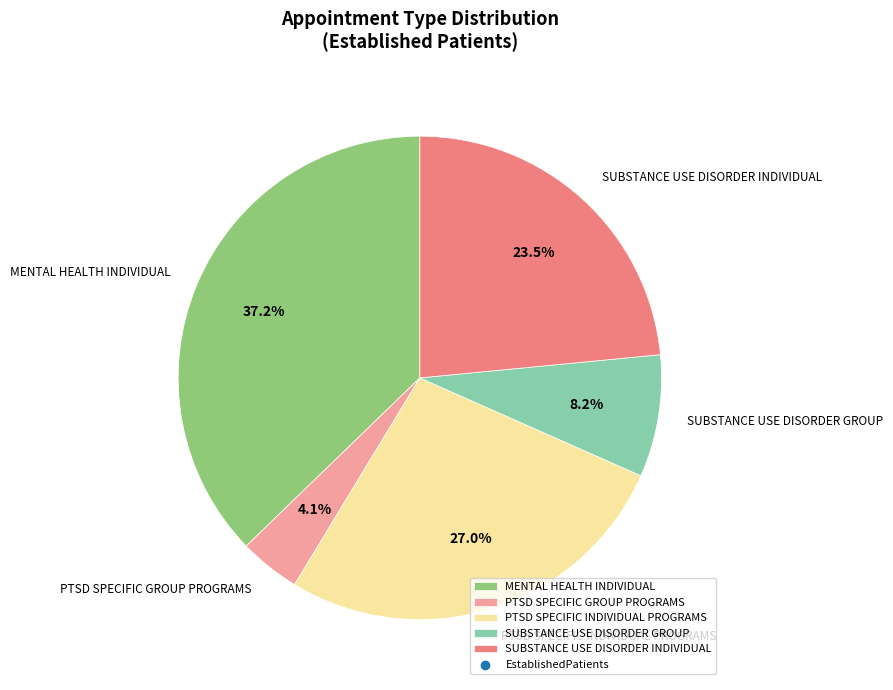

Which category has the smallest portion of the pie?

PTSD SPECIFIC GROUP PROGRAMS